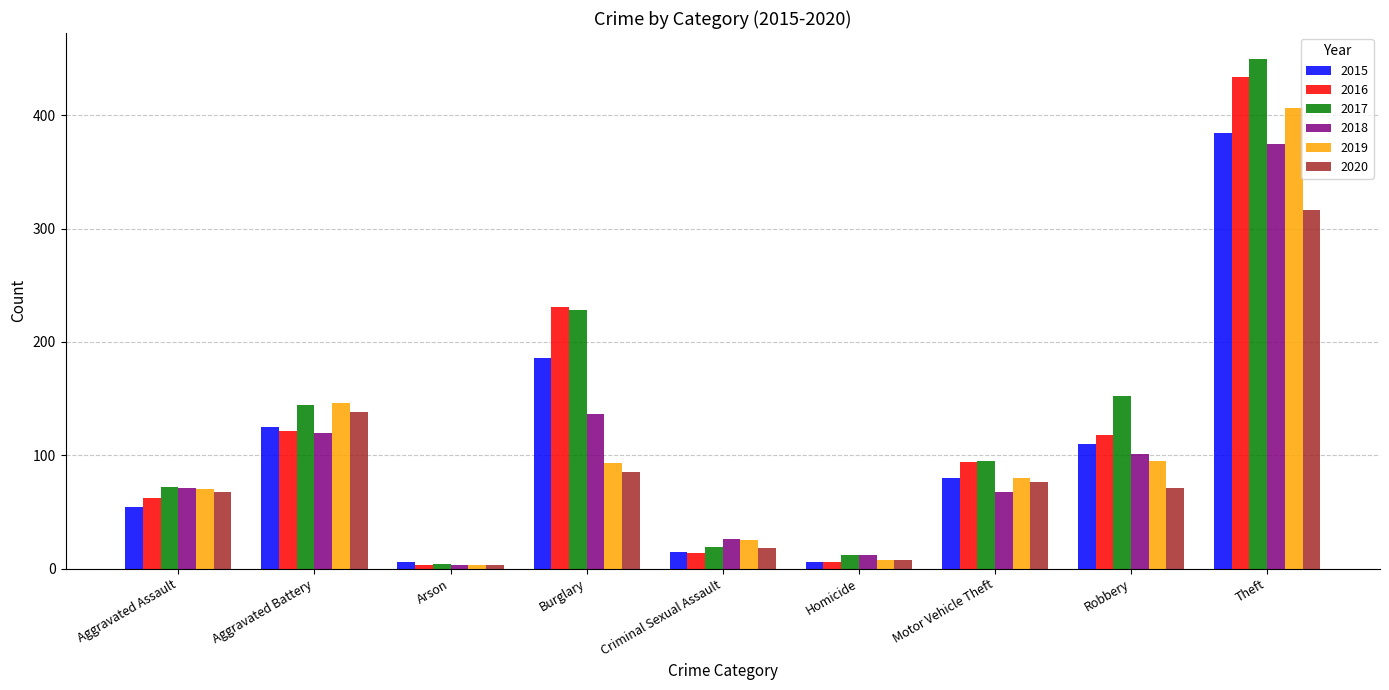

What is the difference between the maximum and second lowest values in the 2019 series?

398